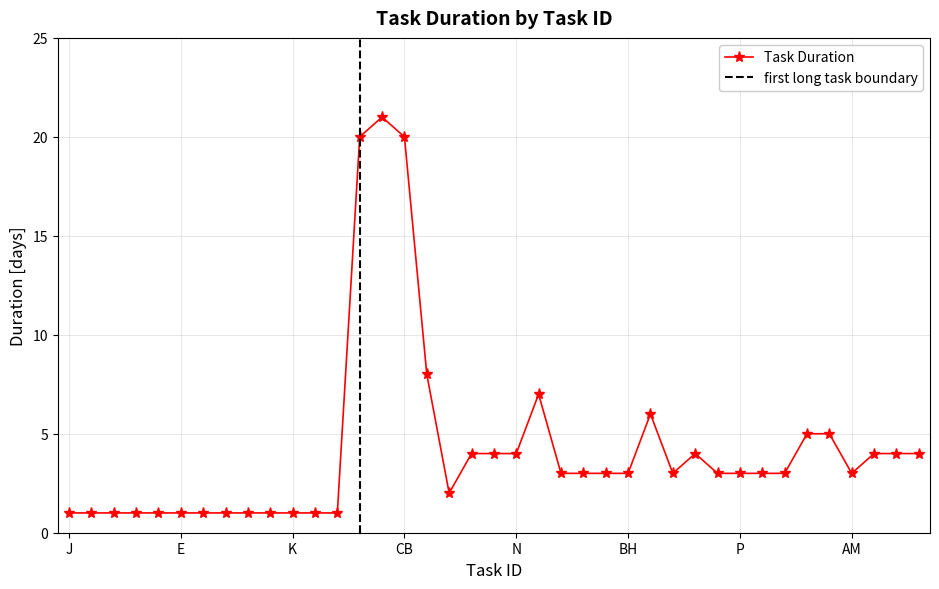

How many interior local valleys (lower than both neighbors) does the data have?

3